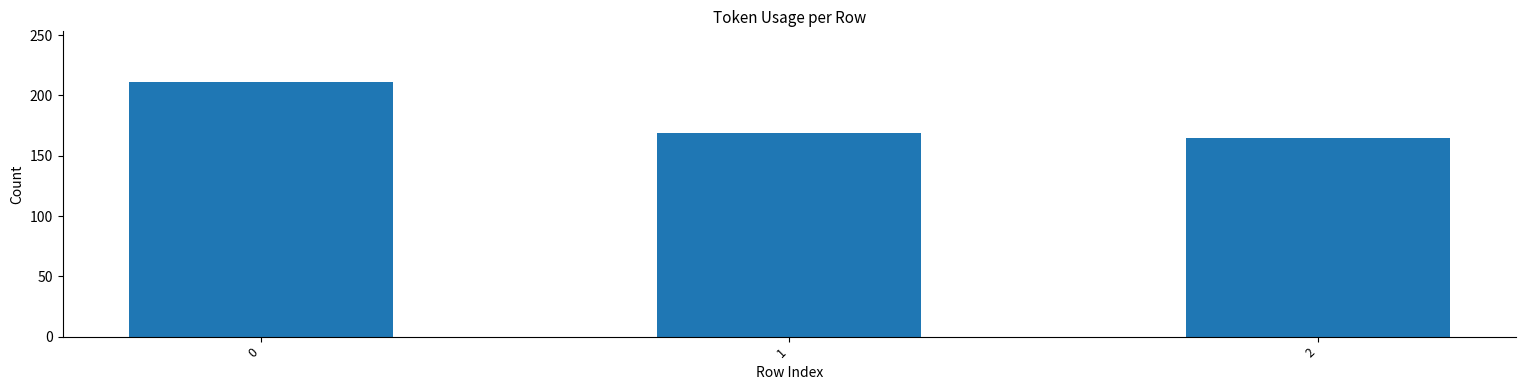

Count the number of categories in the chart.

3